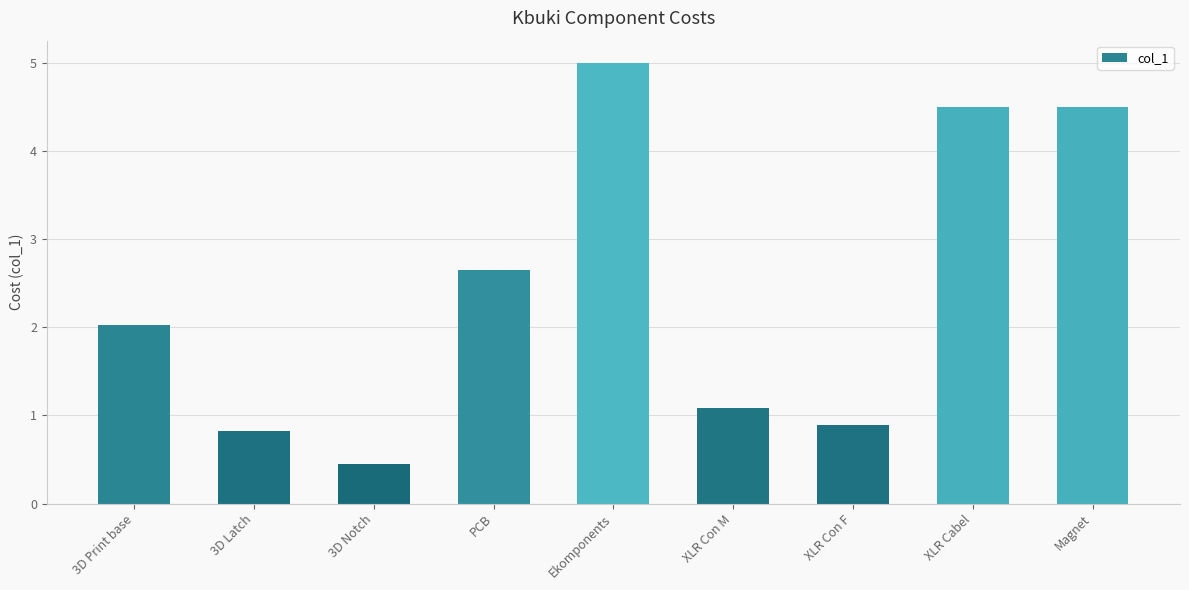

What is the change in value from 3D Print base to XLR Con F?

-1.1